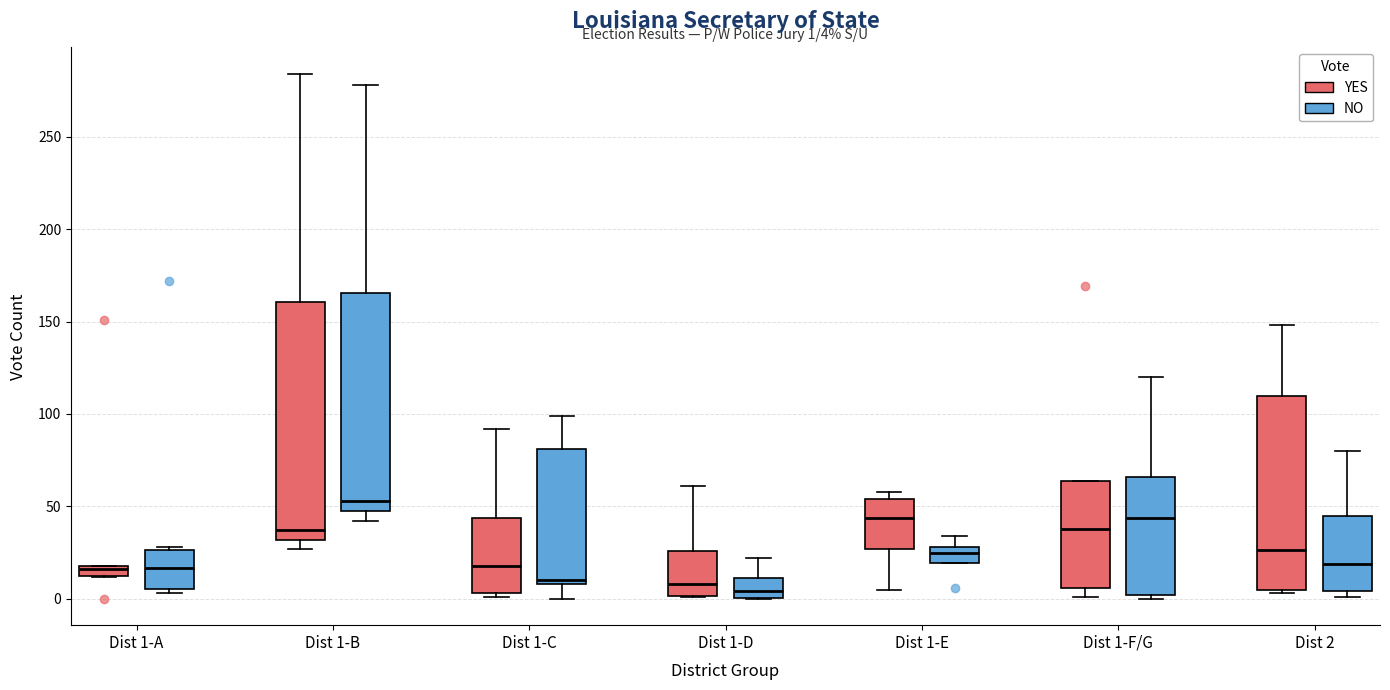

Which box is the tallest, from its lower edge to its upper edge?

Dist 1-B (YES)